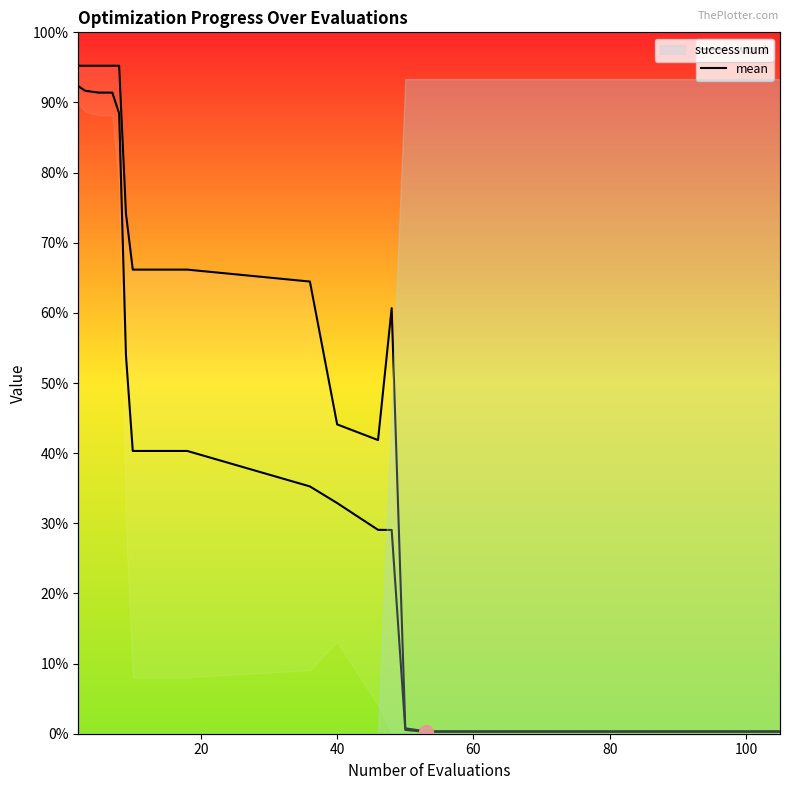

How many lines are shown in the chart?

2